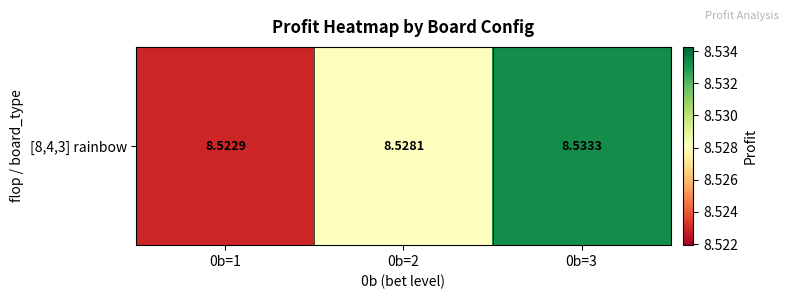

What value does the data have at 0b=1?

8.5